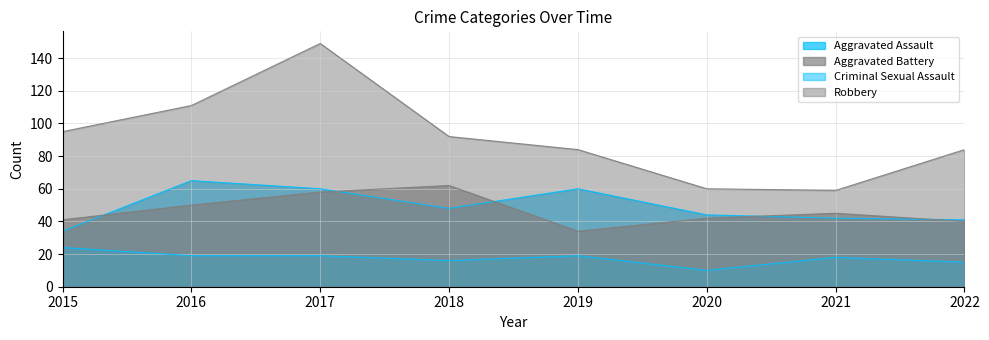

Which series has the largest range (max minus min)?

Robbery